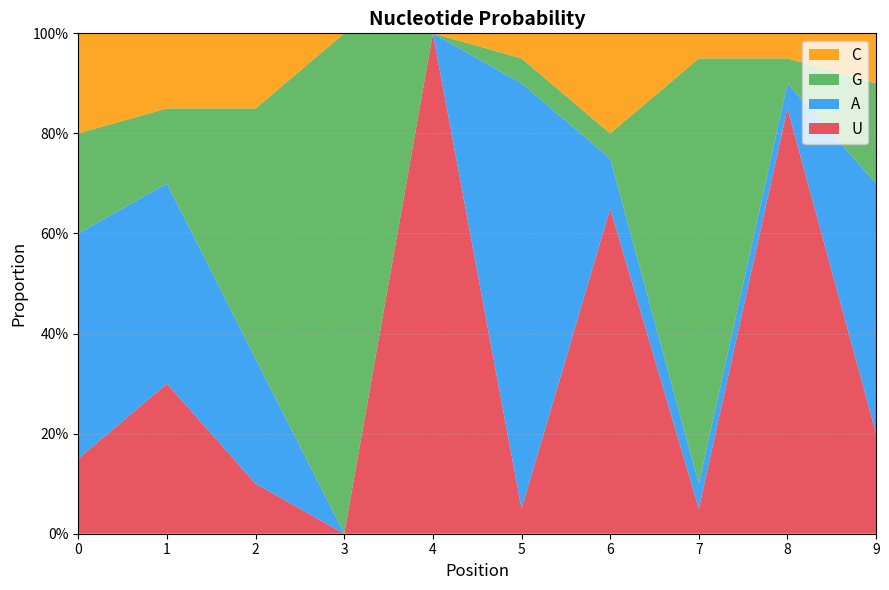

Reading right to left, transcribe all the data shown in this chart.

U: 9=0.2	8=0.8	7=0.1	6=0.7	5=0.1	4=1.0	3=0.0	2=0.1	1=0.3	0=0.1
A: 9=0.5	8=0.1	7=0.1	6=0.1	5=0.8	4=0.0	3=0.0	2=0.2	1=0.4	0=0.5
G: 9=0.2	8=0.1	7=0.8	6=0.1	5=0.1	4=0.0	3=1.0	2=0.5	1=0.1	0=0.2
C: 9=0.1	8=0.1	7=0.1	6=0.2	5=0.1	4=0.0	3=0.0	2=0.1	1=0.1	0=0.2